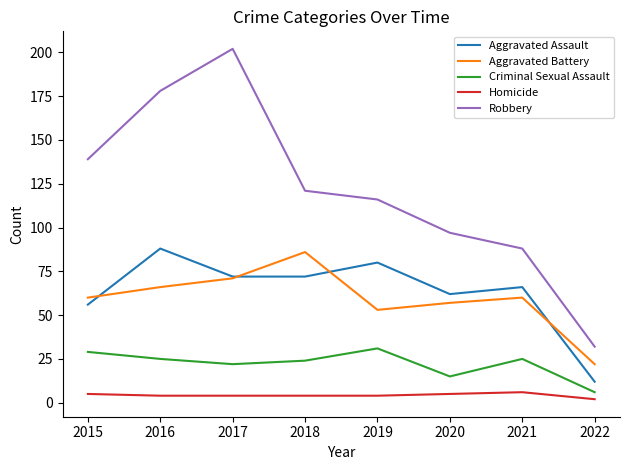

What is the highest value of the Aggravated Battery series?

86